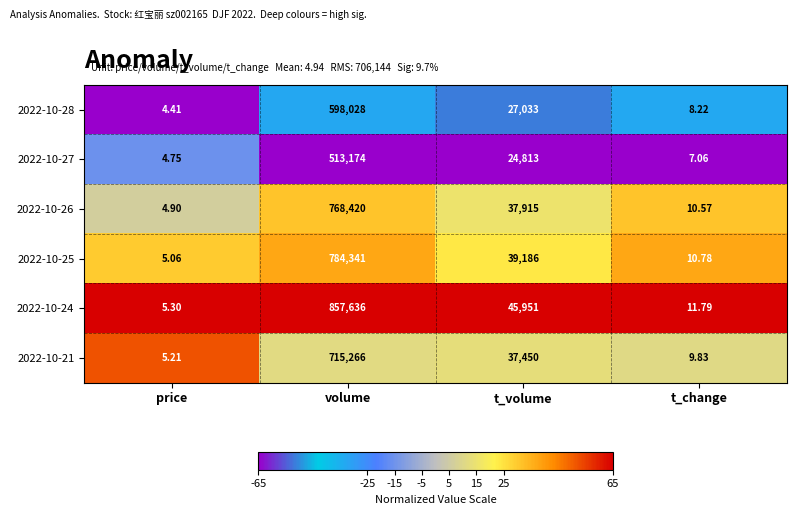

Which series has the largest total across all categories?

2022-10-24